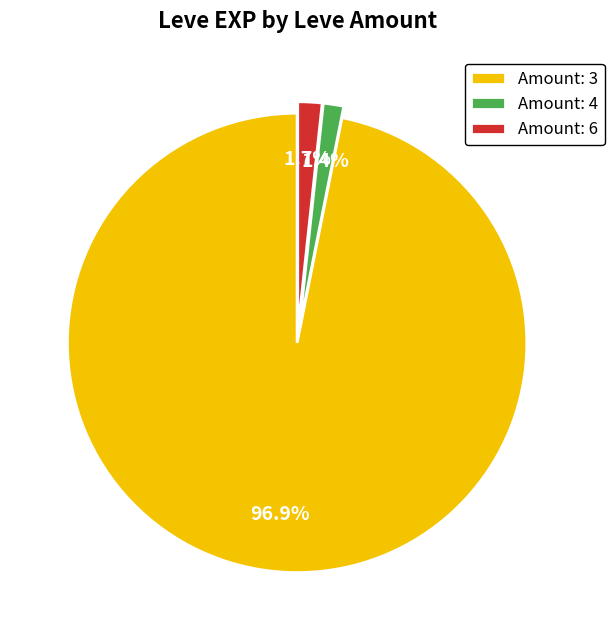

Which category accounts for the majority?

Amount: 3